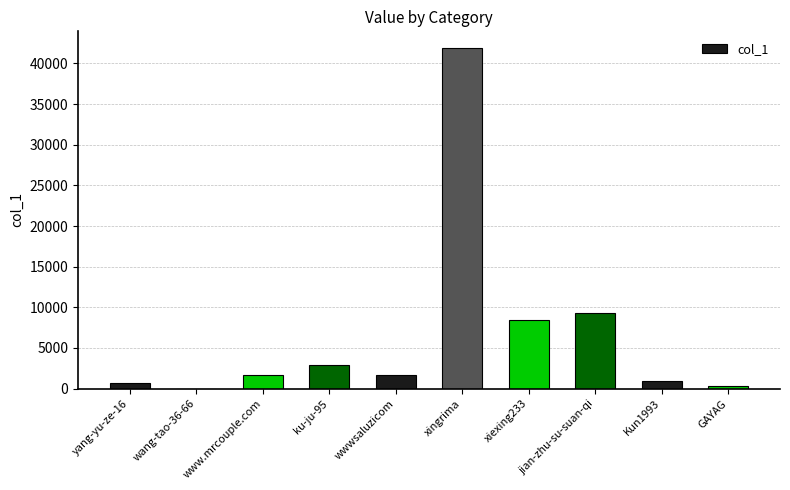

What is the maximum value shown in the chart?

41858